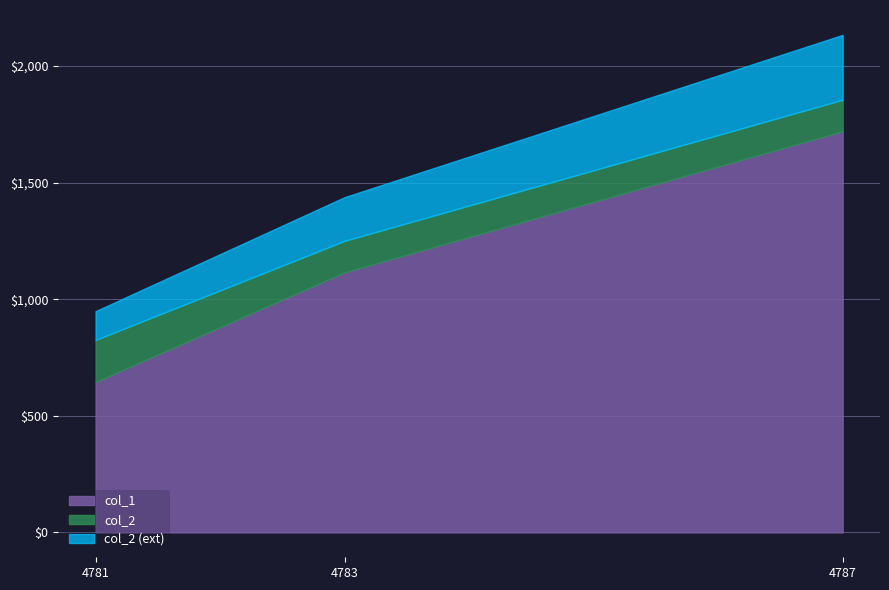

What is the difference between the maximum and second lowest values in the col_1 series?

605.0